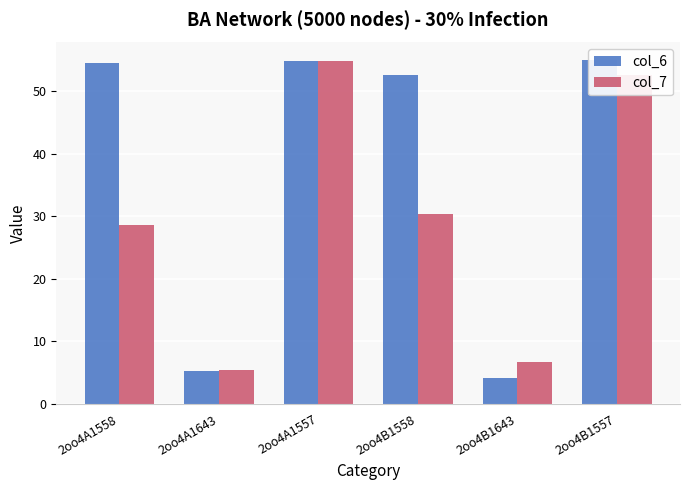

Is the value of col_7 at 2oo4B1558 greater than the value of col_6 at 2oo4B1557?

No